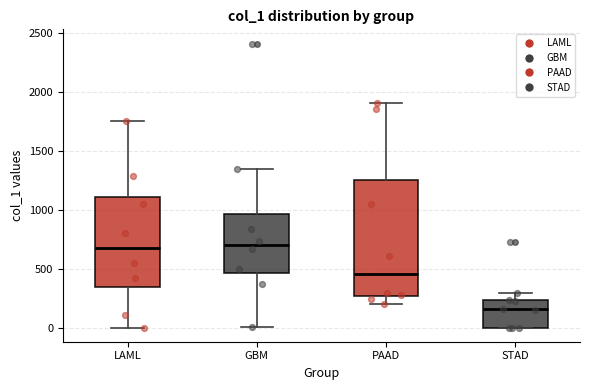

Where does the upper whisker of the box for LAML end on the y-axis? The values are not printed on the chart, so give them approximately, as read against the axis.

1750